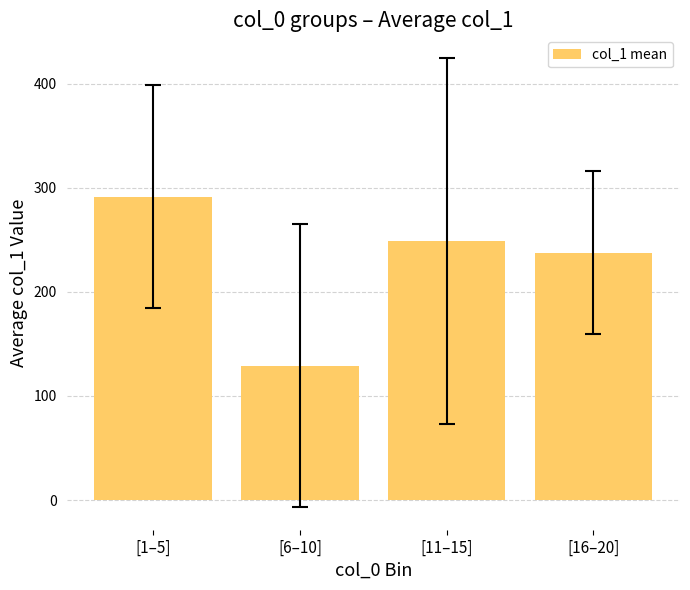

The value at [16–20] is 310.5. True or false?

False